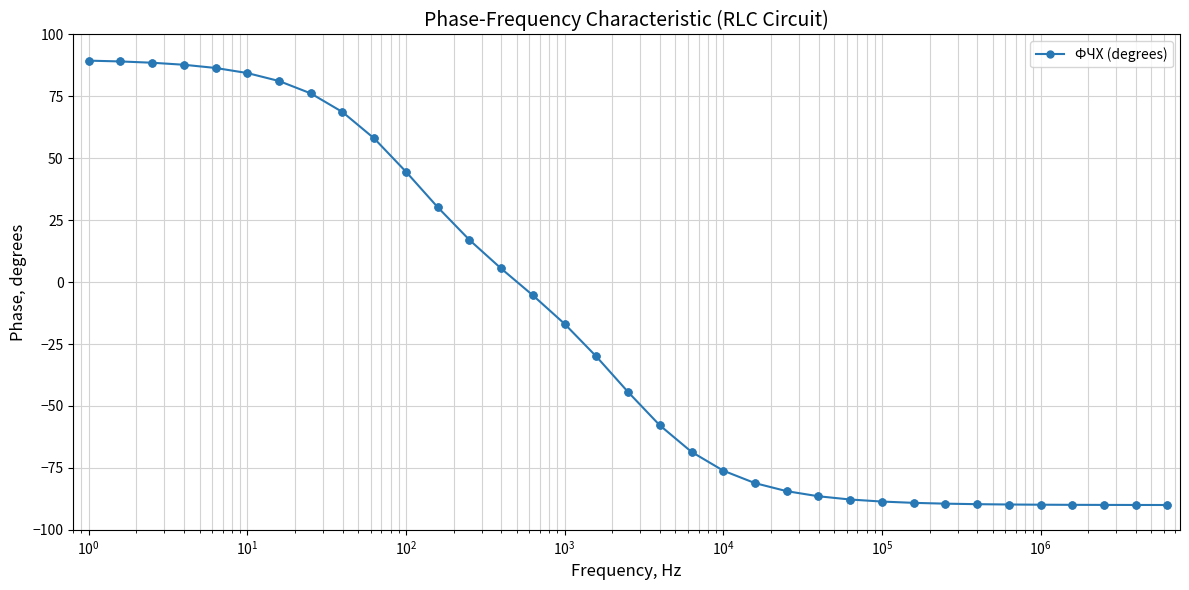

What is the smallest value displayed?

-90.0